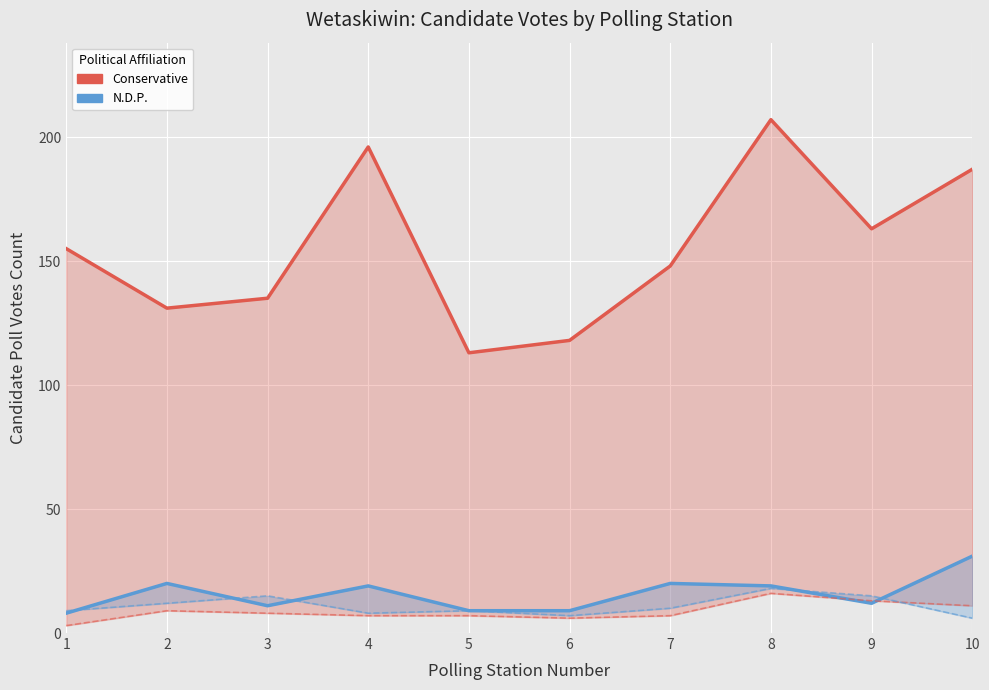

The value of N.D.P. at 1 is 8. True or false?

True